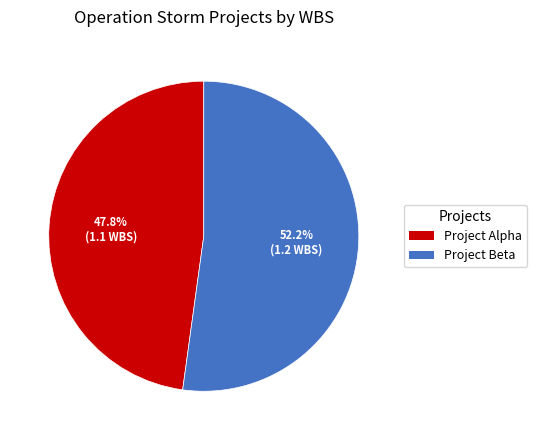

What percentage is NOT represented by Project Beta?

47.8%